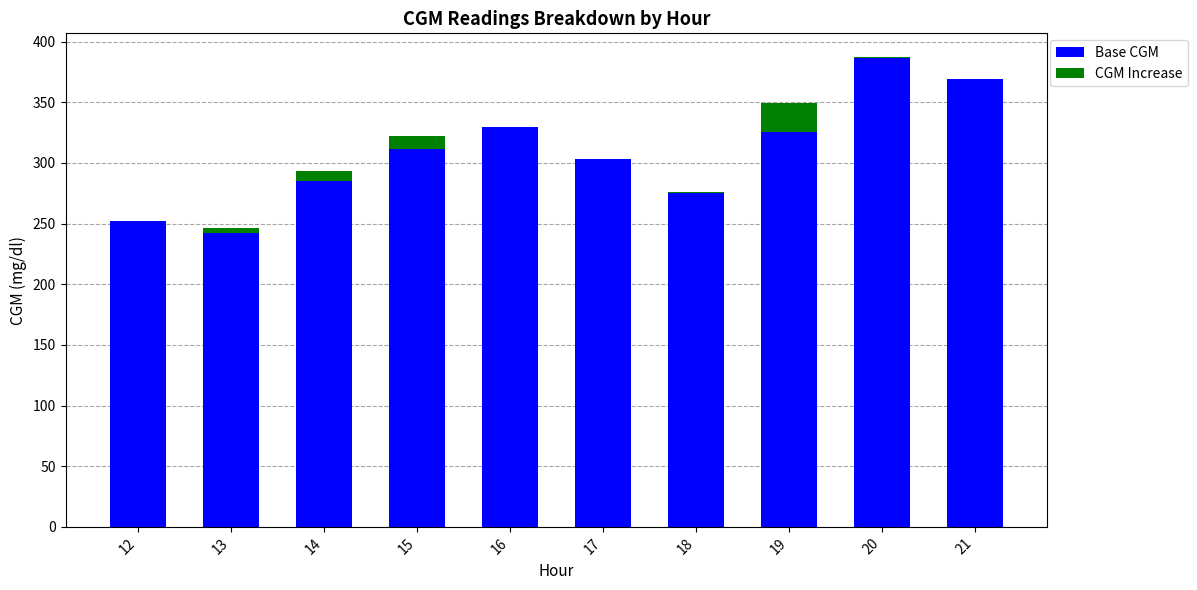

The value of Base CGM at 18 is 379.9. True or false?

False